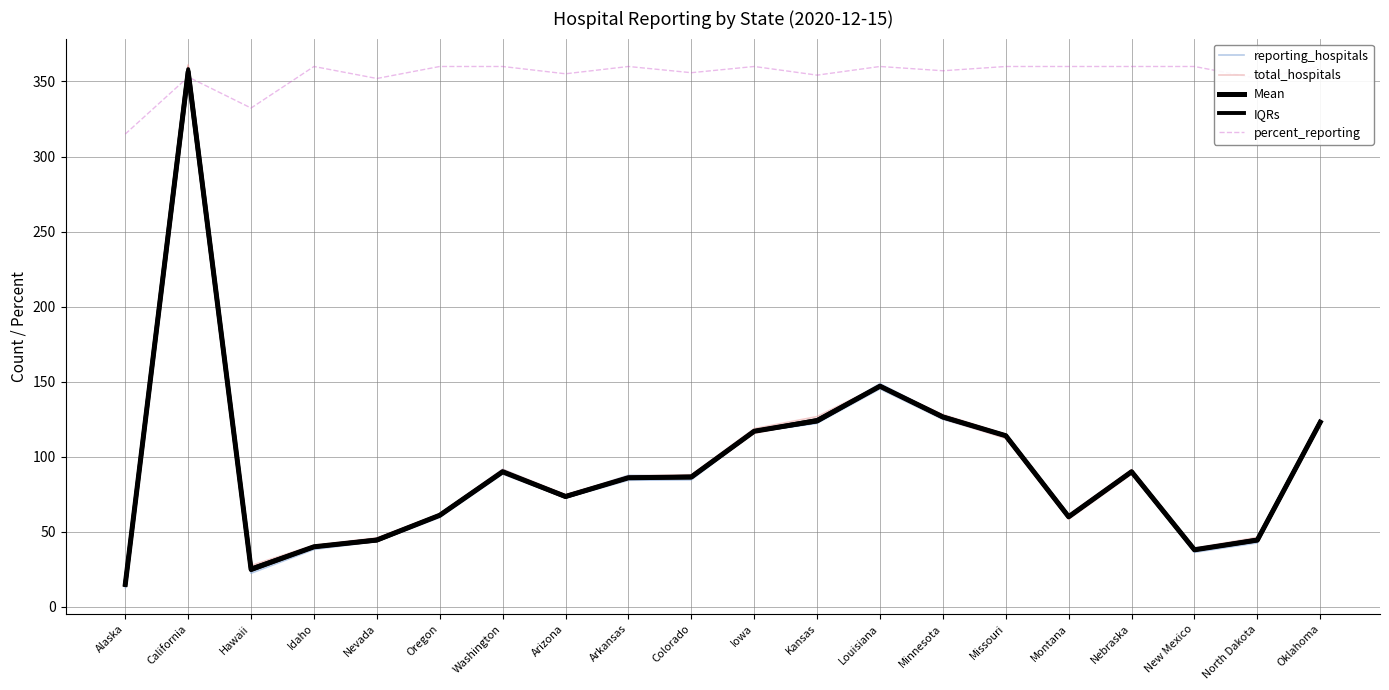

What is the difference between the highest and lowest values at Nevada?

307.5